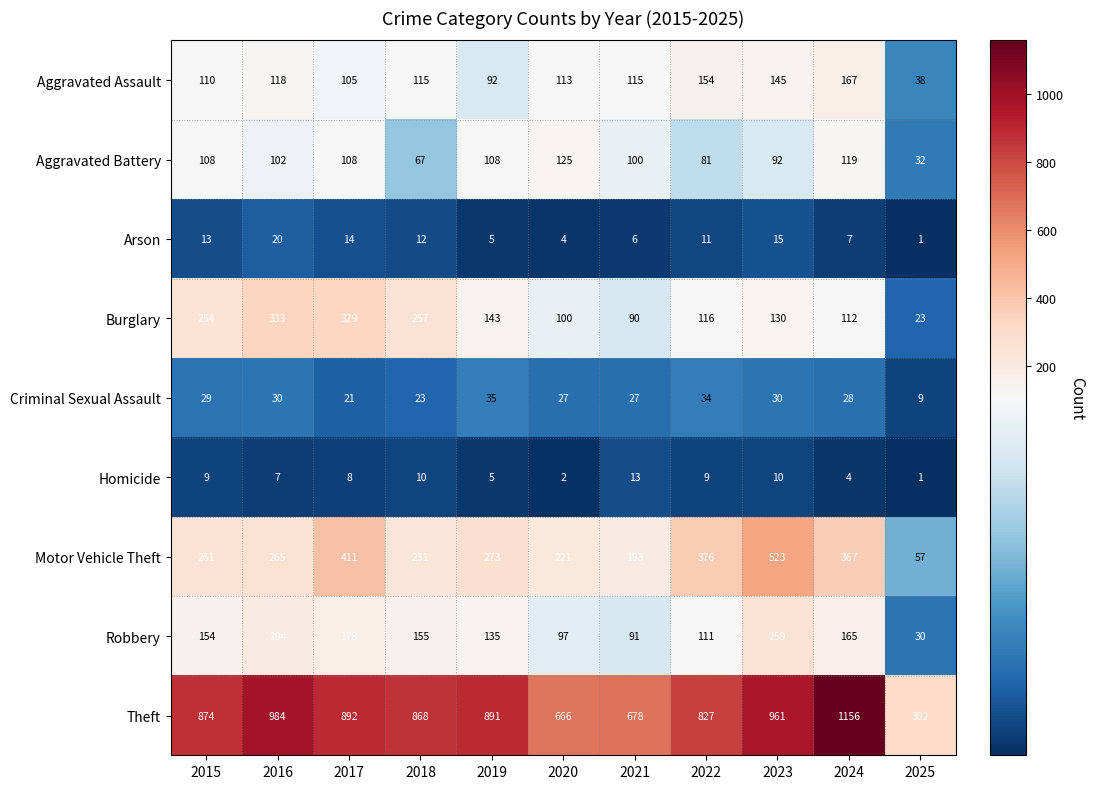

Which series has the largest range (max minus min)?

Theft